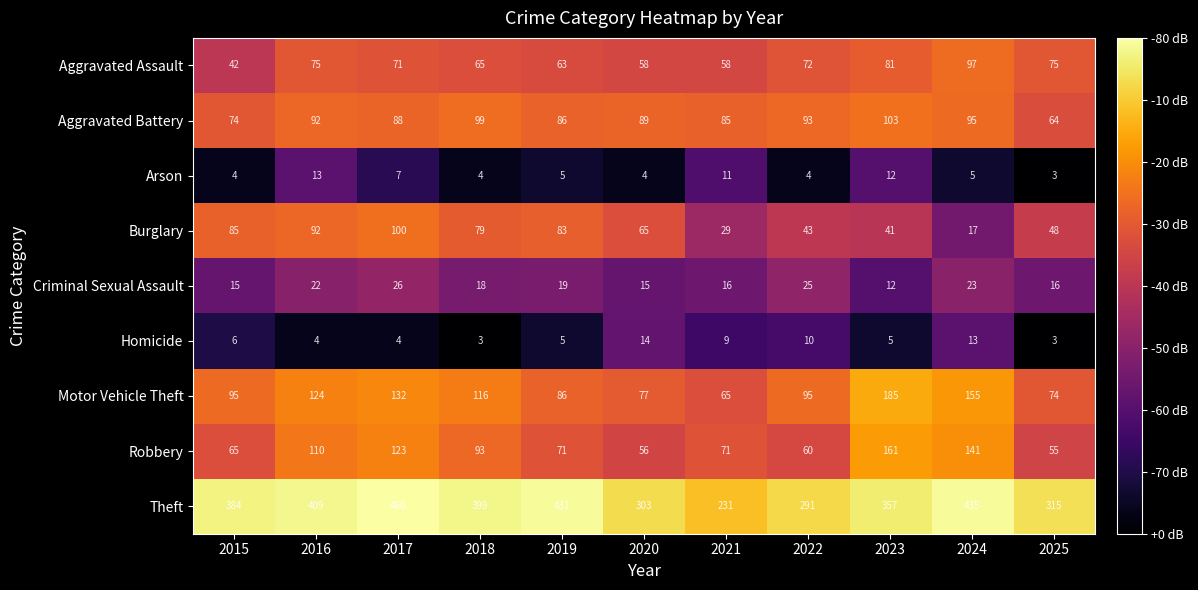

At 2024, list the series in order from largest to smallest.

Theft, Motor Vehicle Theft, Robbery, Aggravated Assault, Aggravated Battery, Criminal Sexual Assault, Burglary, Homicide, Arson